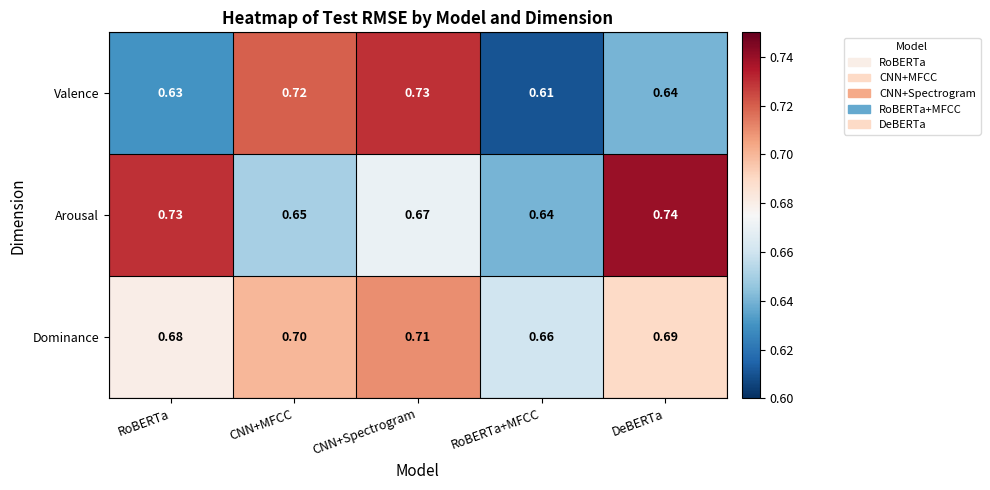

Which series has the largest range (max minus min)?

Valence